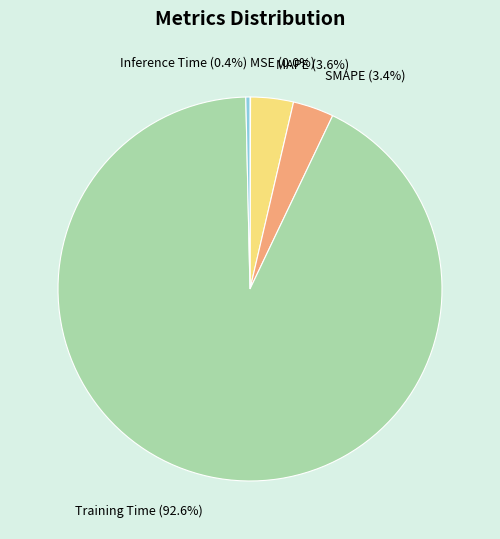

What percentage is the SMAPE slice, to the nearest percent?

3%